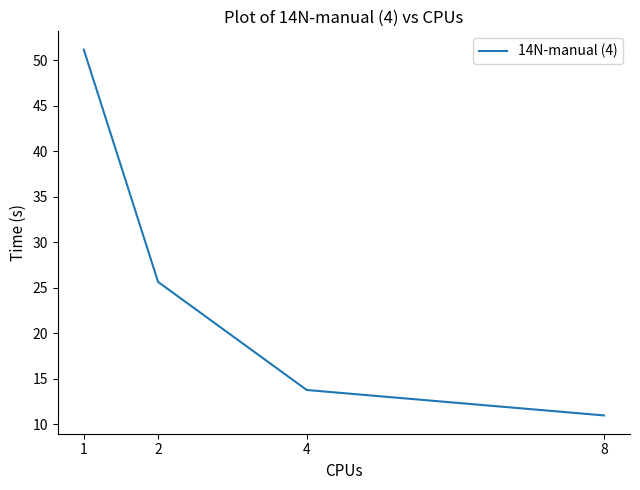

Is it true that the value at 4 is 9.2?

False